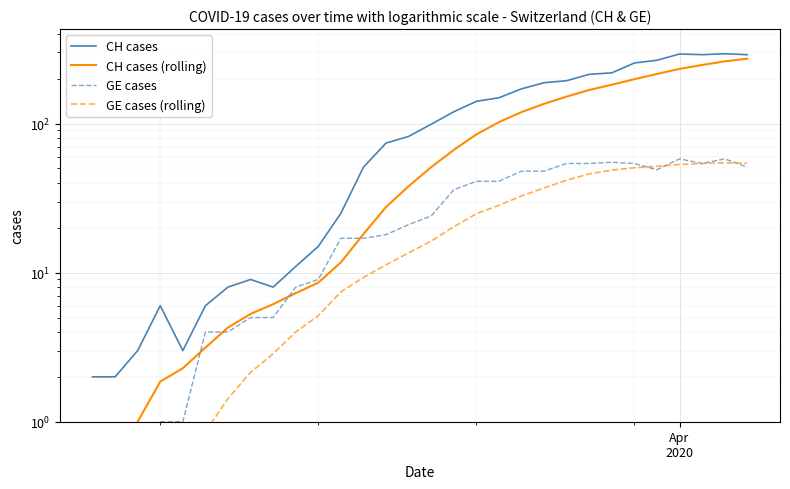

What are all the series names shown in the legend?

CH cases, CH cases (rolling), GE cases, GE cases (rolling)